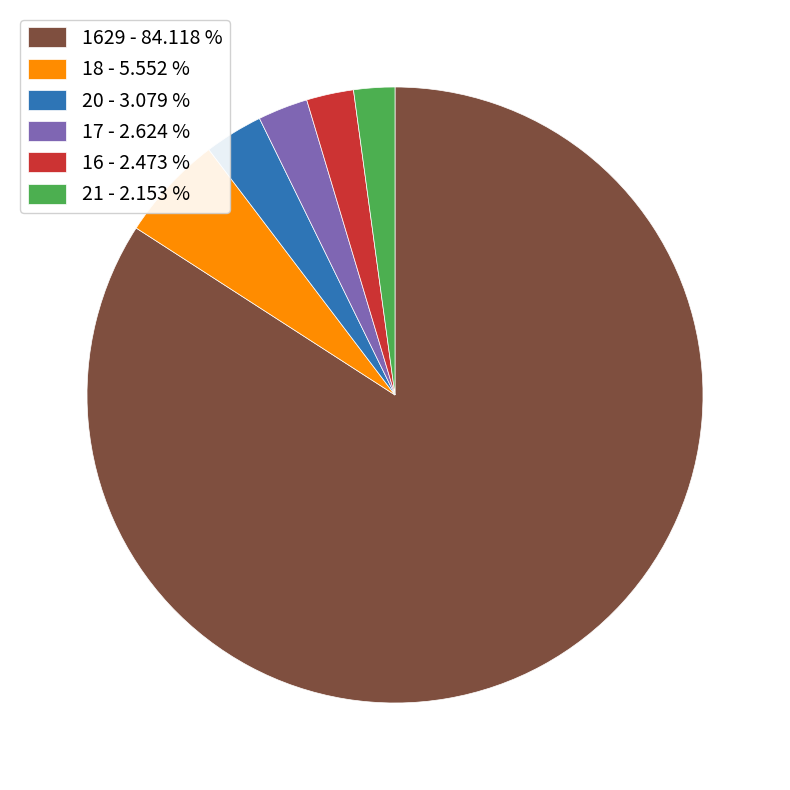

How many segments does this pie chart have?

6